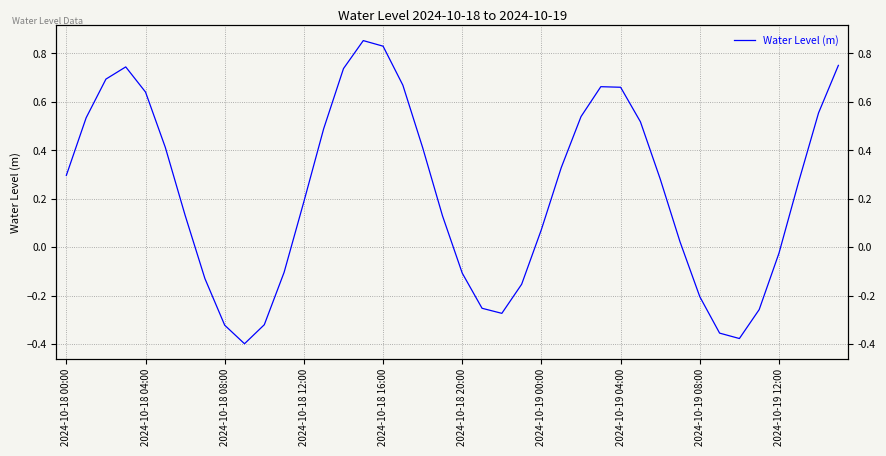

Between 2024-10-19 12:00 and 37, which is larger?

37